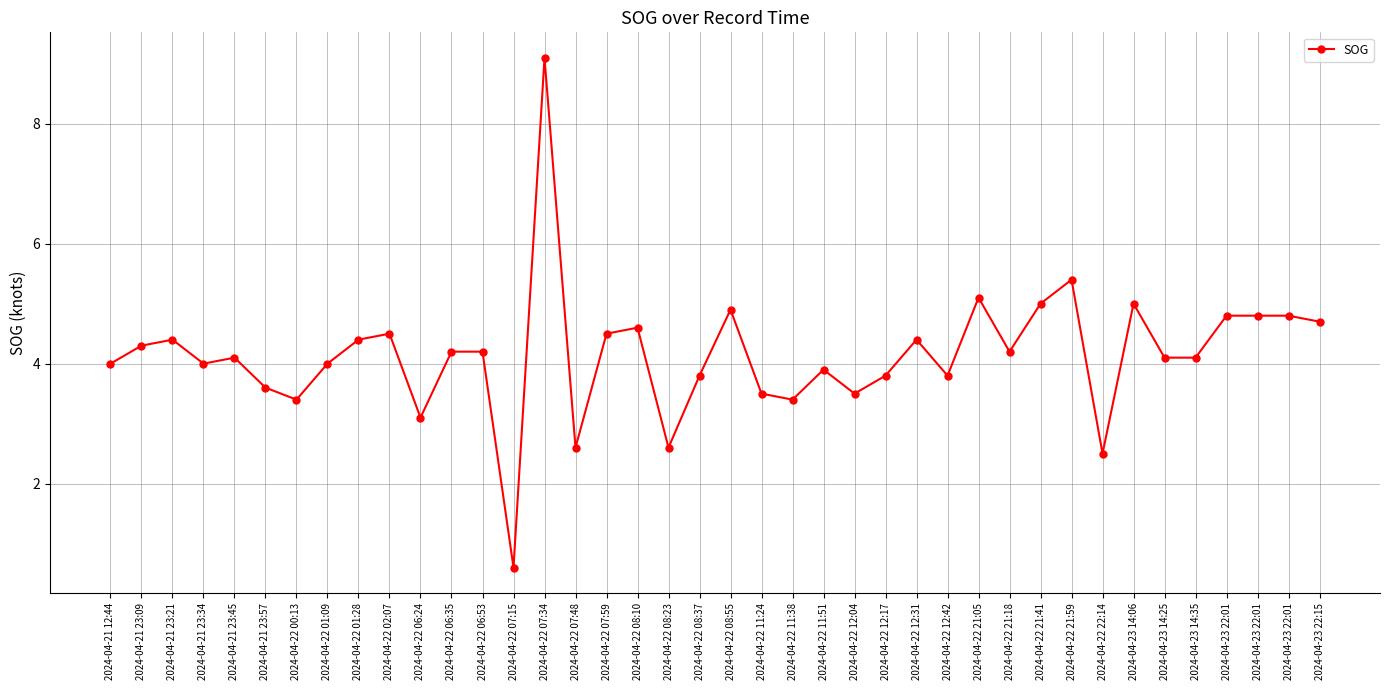

The value at 2024-04-22 06:35 is 2.9. True or false?

False